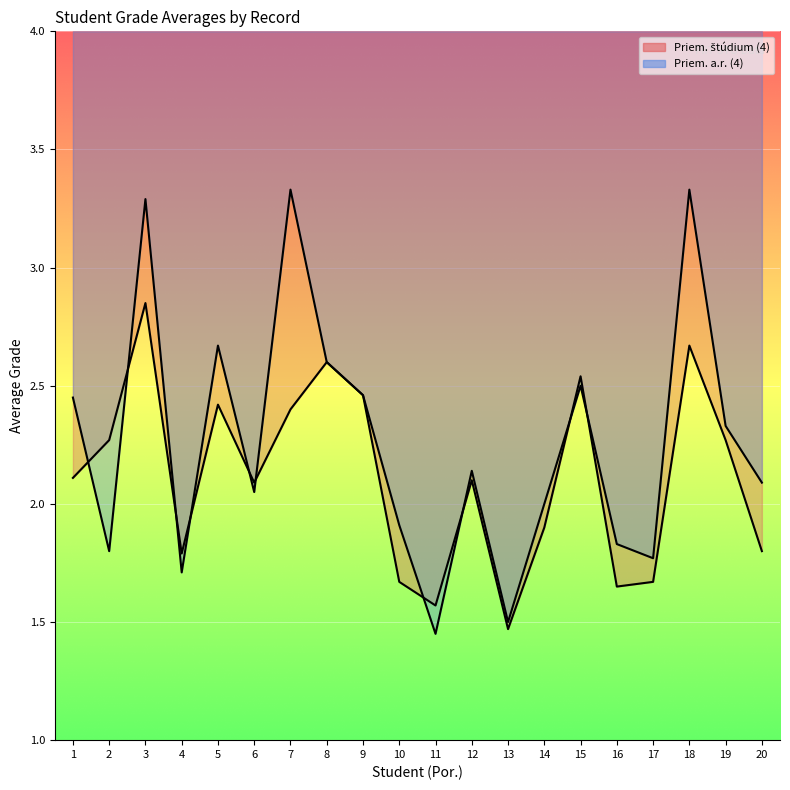

In Priem. a.r. (4), how many points are higher than both neighbors (excluding endpoints)?

6